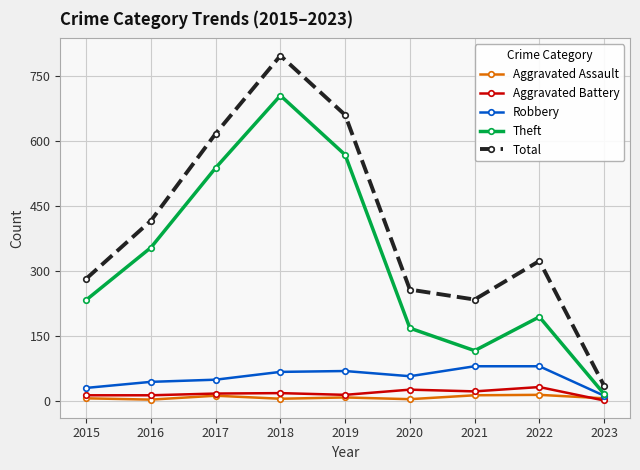

Which series has the largest range (max minus min)?

Total